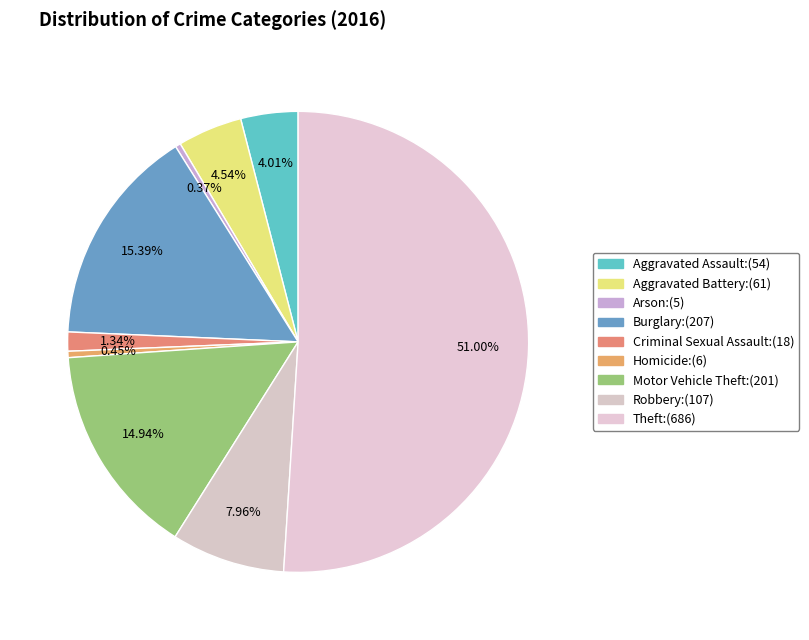

Rank the categories by value from lowest to highest.

Arson, Homicide, Criminal Sexual Assault, Aggravated Assault, Aggravated Battery, Robbery, Motor Vehicle Theft, Burglary, Theft